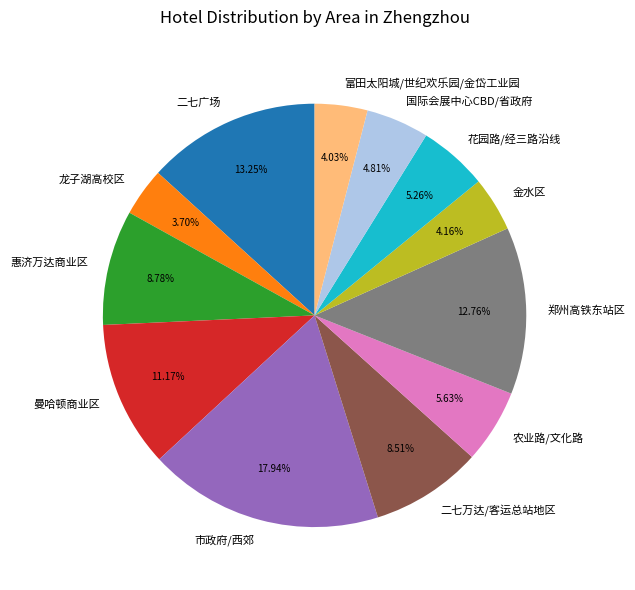

Between 金水区 and 农业路/文化路, which is larger?

农业路/文化路